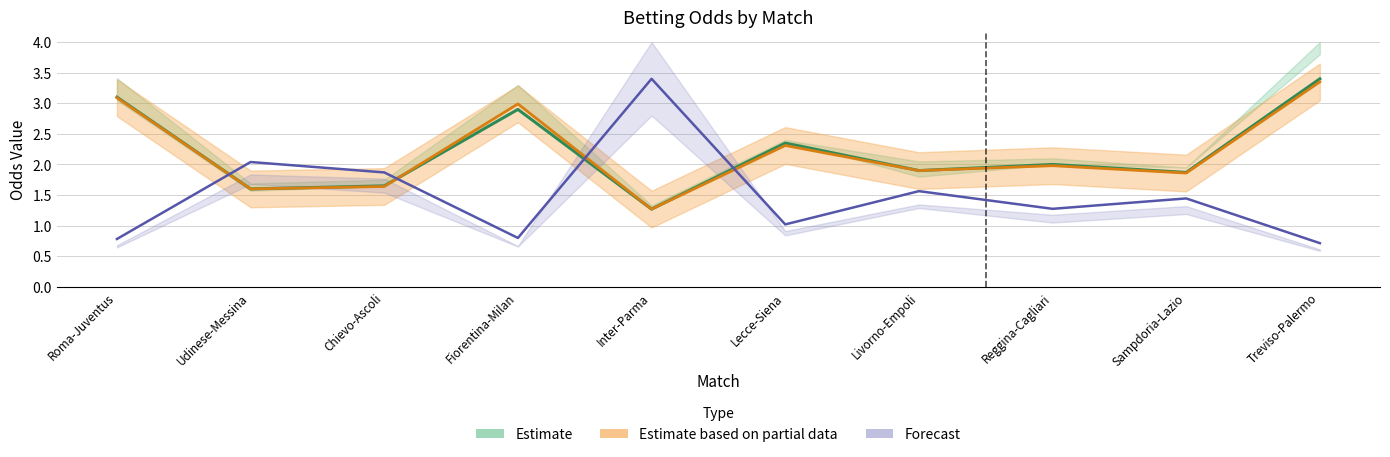

Reading left to right, what are all the values shown in this chart?

BWH / GBH / BbMxH (Estimate): Roma-Juventus=3.1	Udinese-Messina=1.6	Chievo-Ascoli=1.6	Fiorentina-Milan=2.9	Inter-Parma=1.3	Lecce-Siena=2.4	Livorno-Empoli=1.9	Reggina-Cagliari=2.0	Sampdoria-Lazio=1.9	Treviso-Palermo=3.4
BbAvH (Partial Estimate): Roma-Juventus=3.1	Udinese-Messina=1.6	Chievo-Ascoli=1.6	Fiorentina-Milan=3.0	Inter-Parma=1.3	Lecce-Siena=2.3	Livorno-Empoli=1.9	Reggina-Cagliari=2.0	Sampdoria-Lazio=1.9	Treviso-Palermo=3.4
GBA / BbMxA (Forecast): Roma-Juventus=0.8	Udinese-Messina=2.0	Chievo-Ascoli=1.9	Fiorentina-Milan=0.8	Inter-Parma=3.4	Lecce-Siena=1.0	Livorno-Empoli=1.6	Reggina-Cagliari=1.3	Sampdoria-Lazio=1.4	Treviso-Palermo=0.7